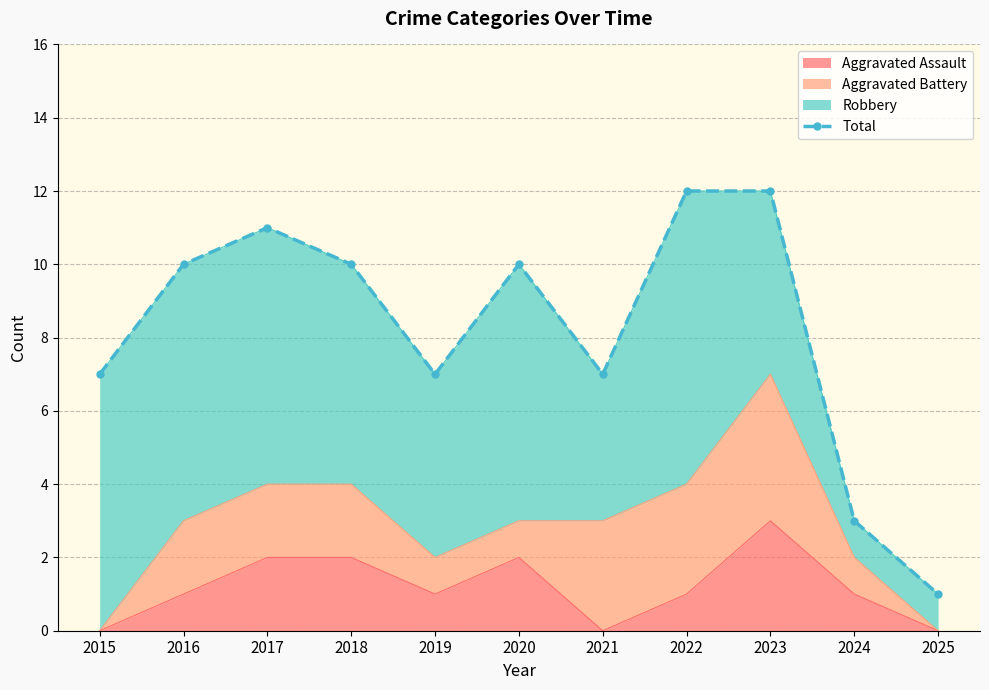

Which category has the highest value across all series?

2022